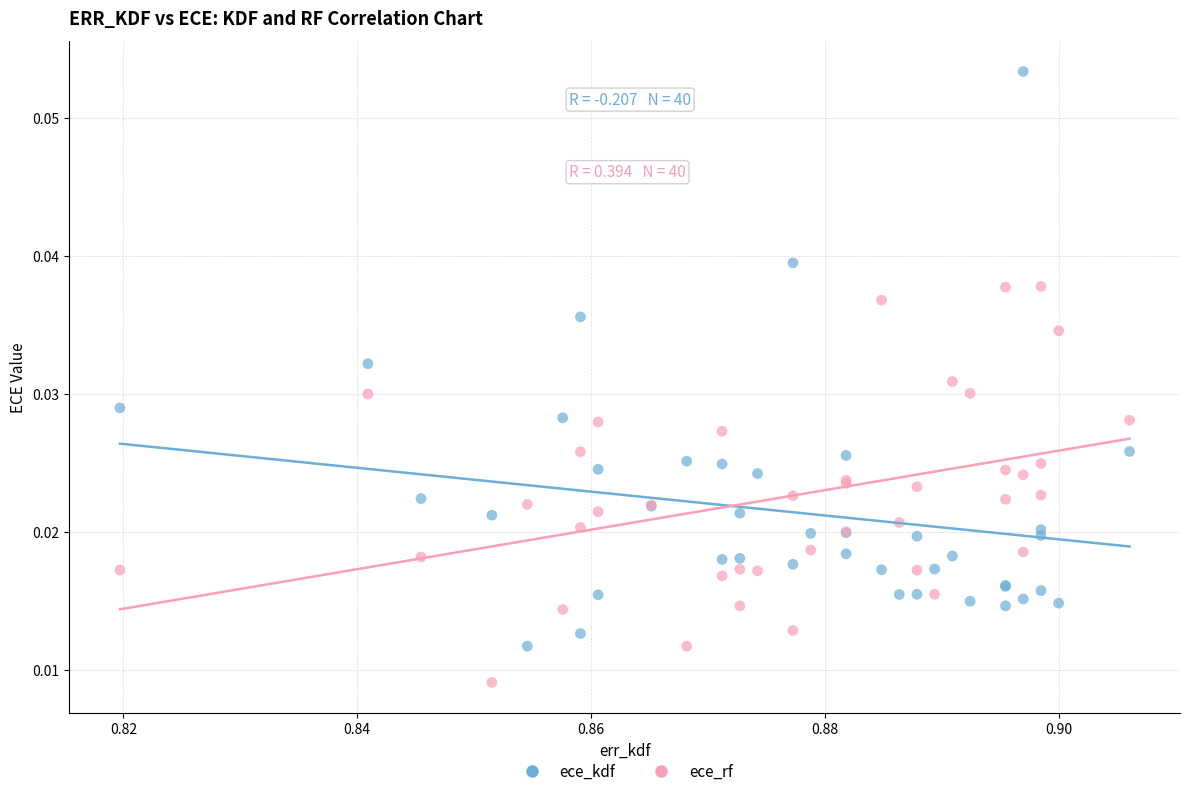

Which series reaches the minimum Y coordinate?

ece_rf